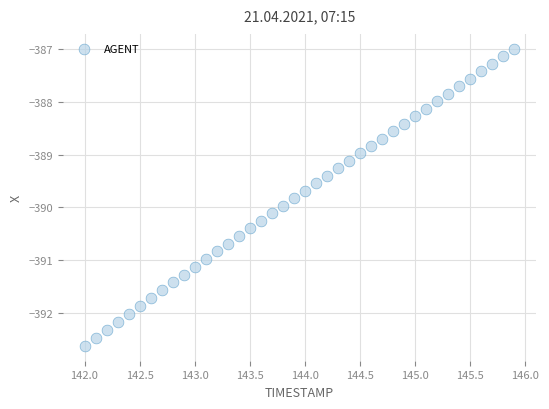

What is the range of Y values (max minus min)?

5.6